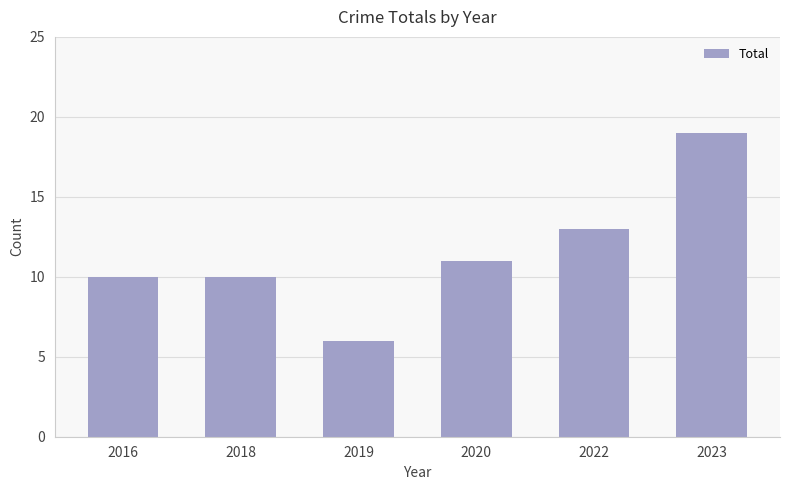

What is the change in value from 2016 to 2020?

+1